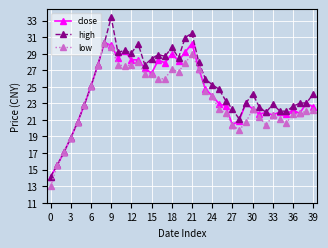

Which series has the widest spread of values?

high